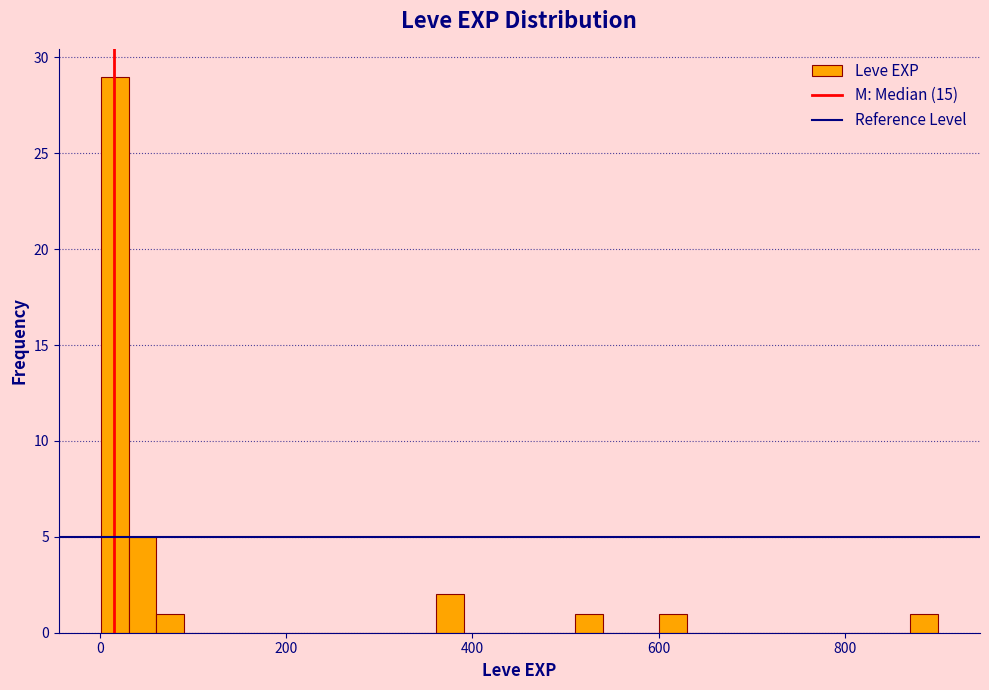

Around what value on the x-axis is the tallest bar? Give the approximate position of its centre, as read against the axis.

20